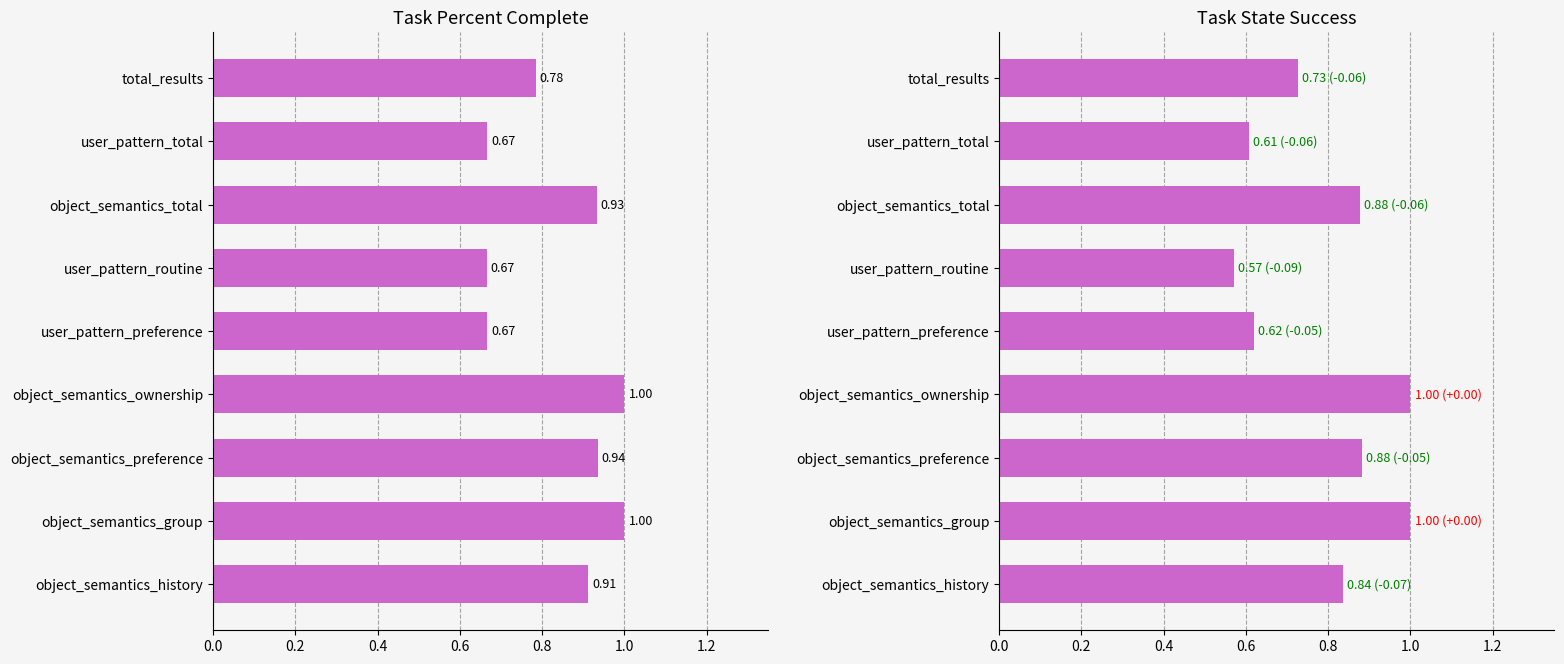

What is the difference between the maximum and second lowest values in the task_state_success series?

0.4